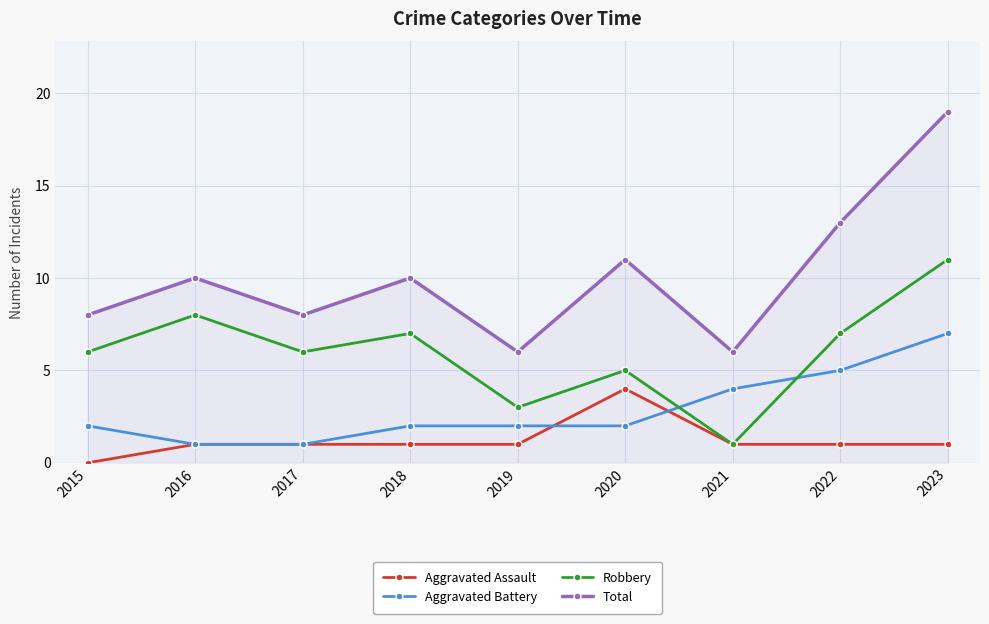

What is the sum of all Total values?

91